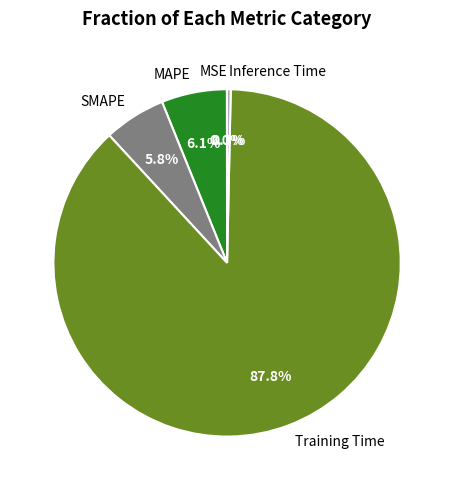

Combined, do Training Time and Inference Time account for over 50%?

Yes